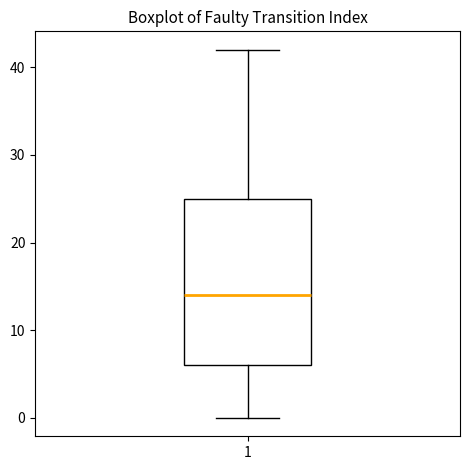

Transcribe this box plot: give where the median line is, the range the box spans, and where the two whiskers end, as read against the y-axis. The values are not printed on the chart, so give them approximately, as read against the axis.

median 14, box 6 to 25, whiskers 0 to 42